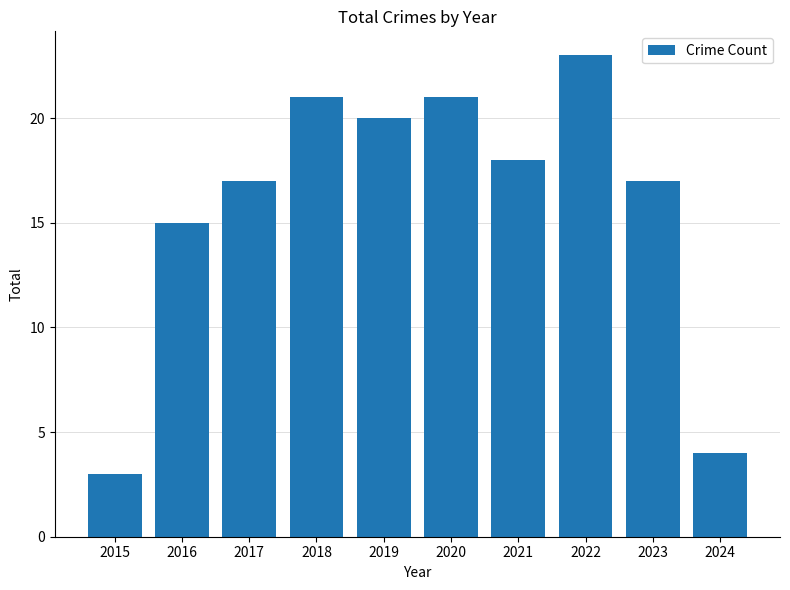

The chart shows a value of 15 at 2016. True or false?

True